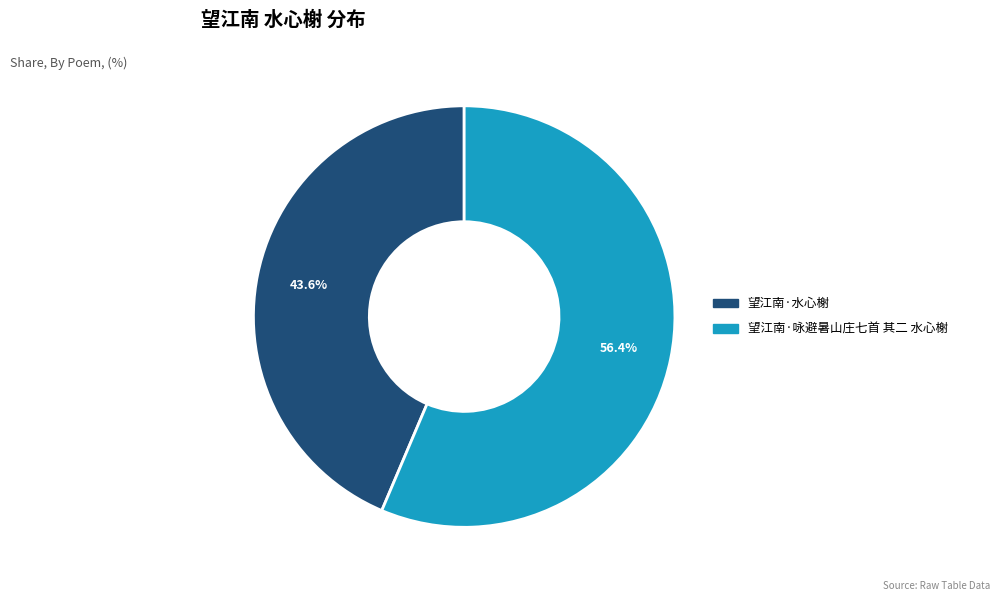

Which slice is the largest?

望江南·咏避暑山庄七首 其二 水心榭